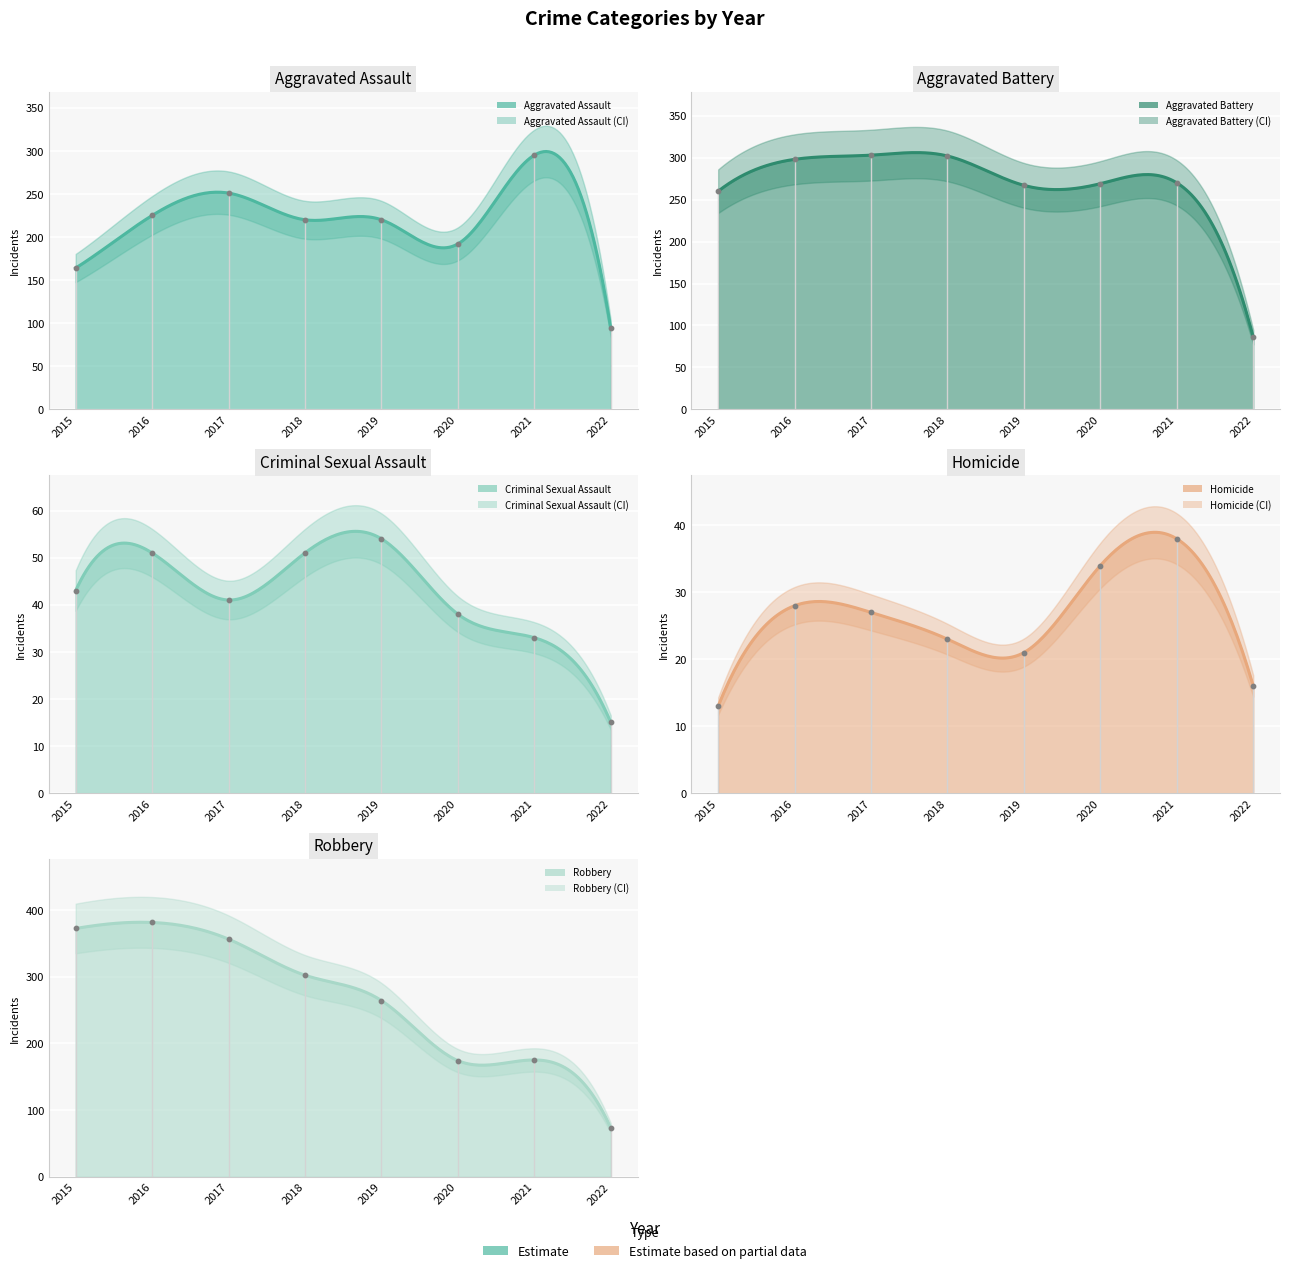

Which series reaches the minimum Y coordinate?

Homicide